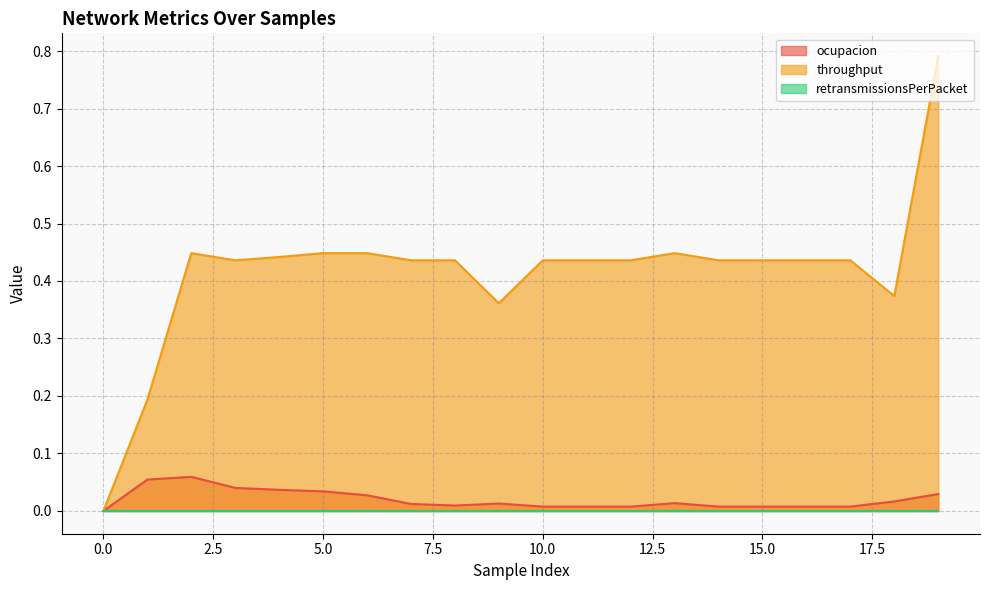

Is the value of ocupacion at 18 greater than the value of throughput at 0?

Yes